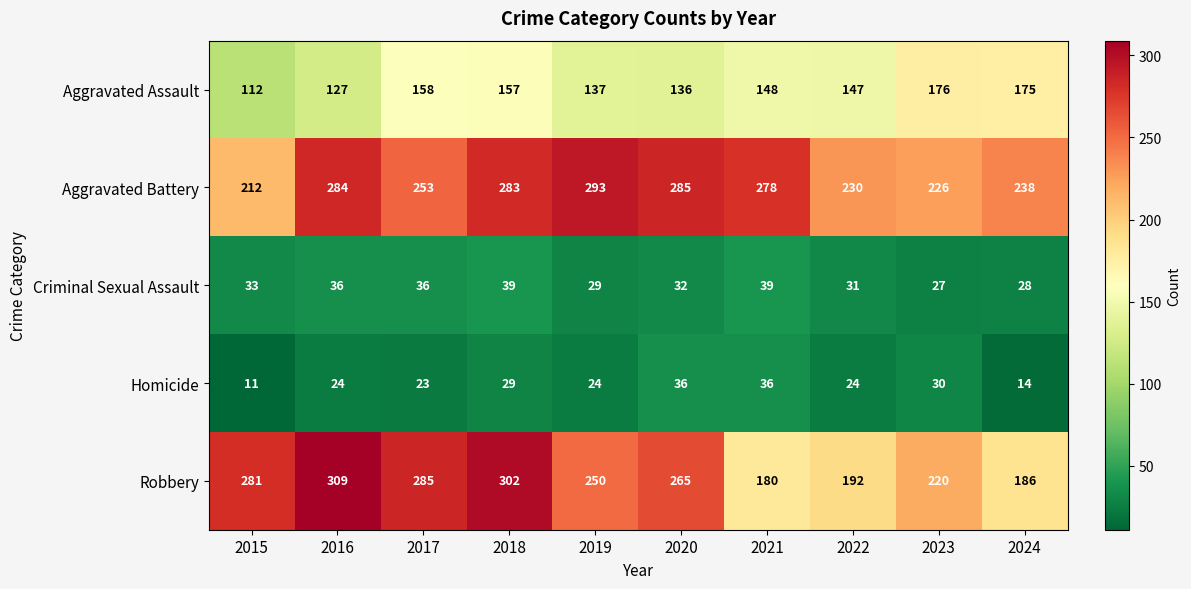

True or false: Aggravated Assault has a value of 158 at 2017.

True